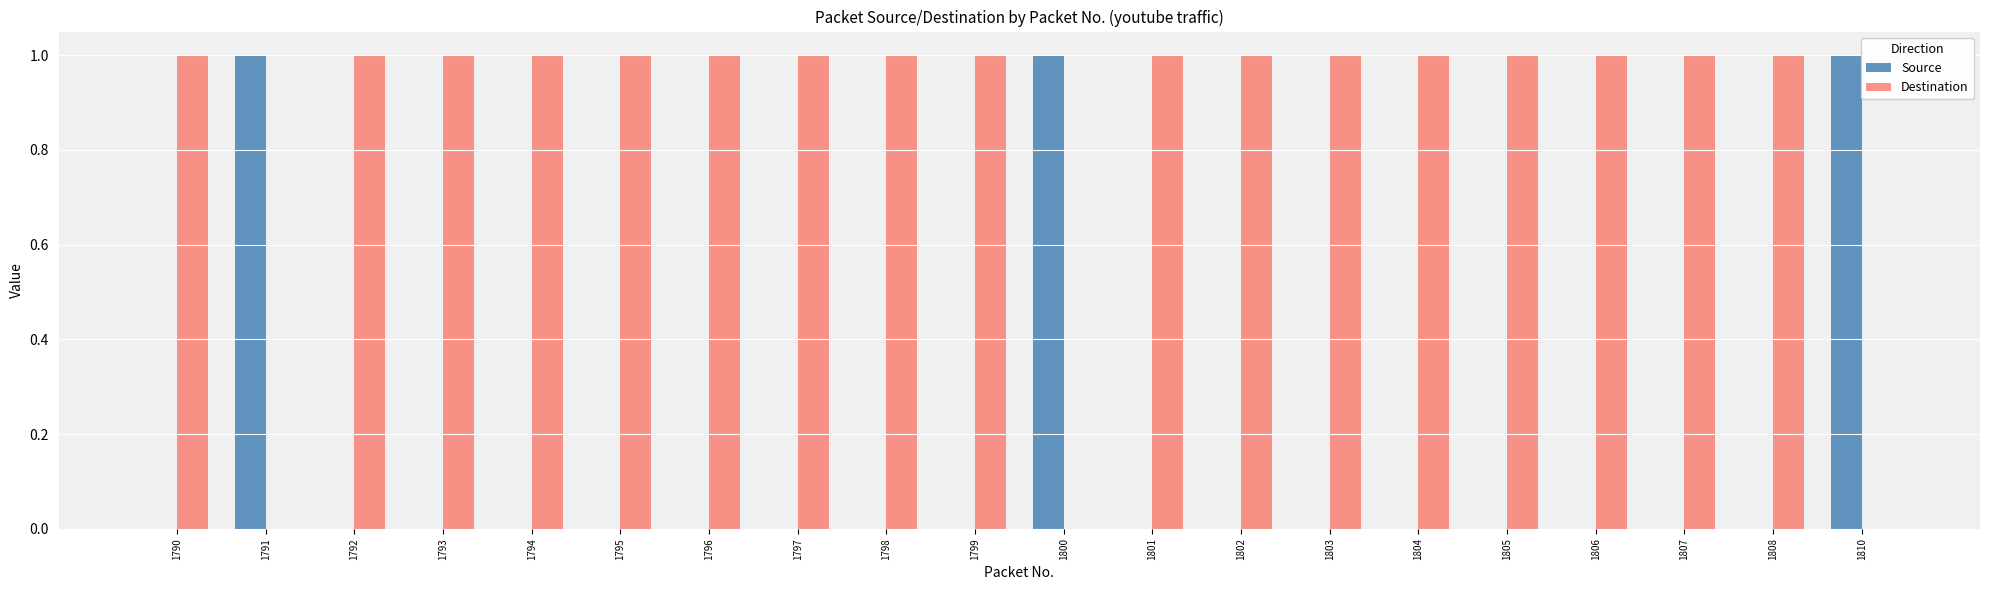

The value of Source at 1797 is 0. True or false?

True